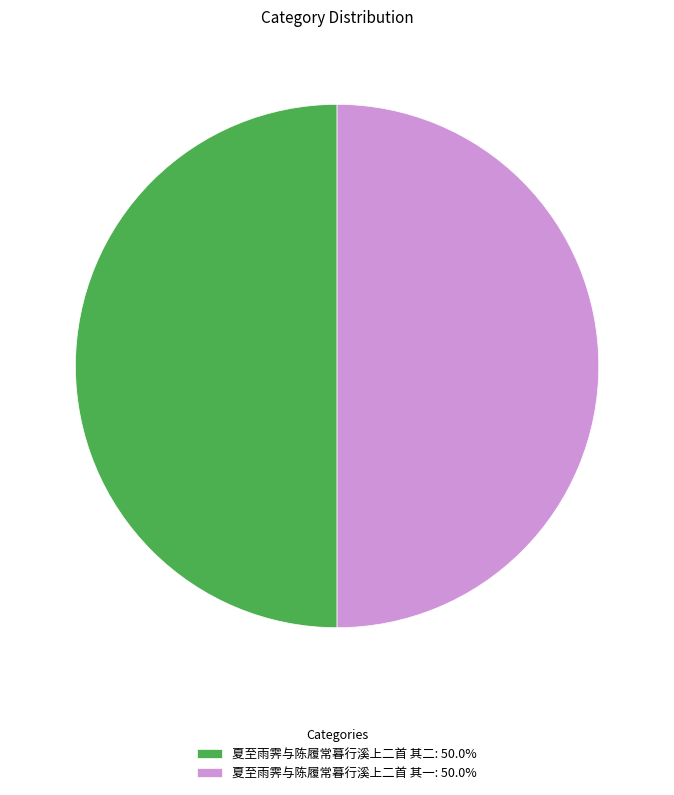

The 夏至雨霁与陈履常暮行溪上二首 其二 slice represents 50% of the pie. True or false?

True